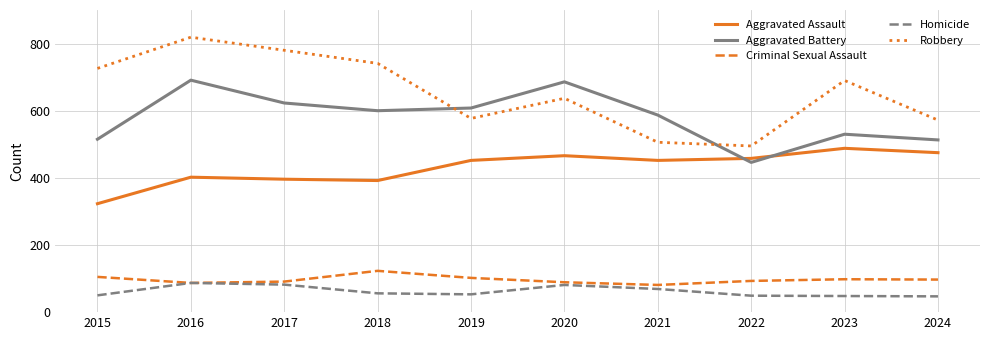

At which category does Aggravated Battery reach its first local peak?

2016